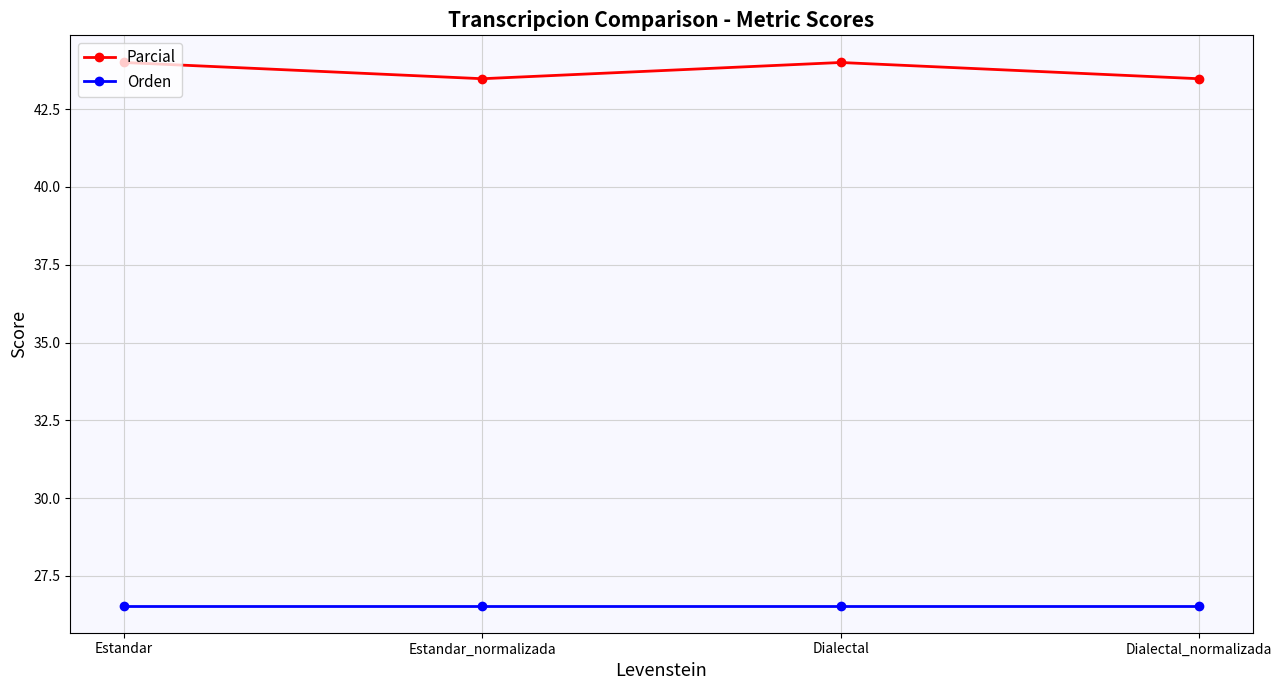

The Orden series shows 47.2 at Estandar. True or false?

False